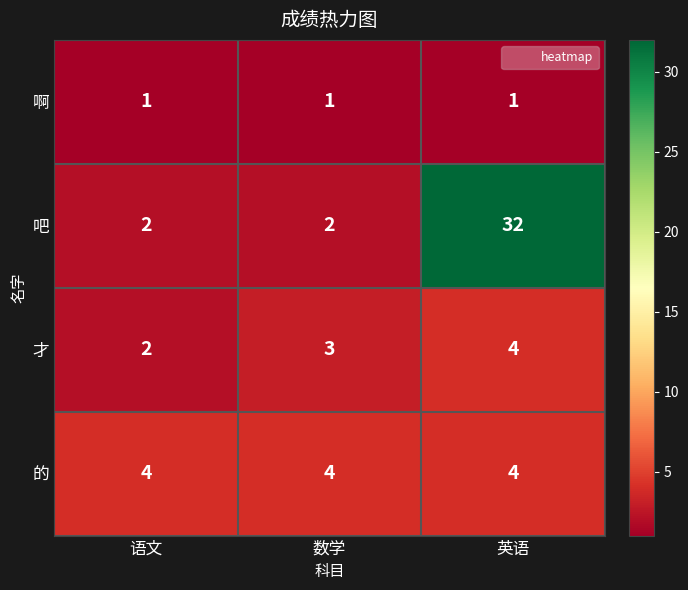

Reading left to right, transcribe all the data shown in this chart.

啊: 1	1	1
吧: 2	2	32
才: 2	3	4
的: 4	4	4